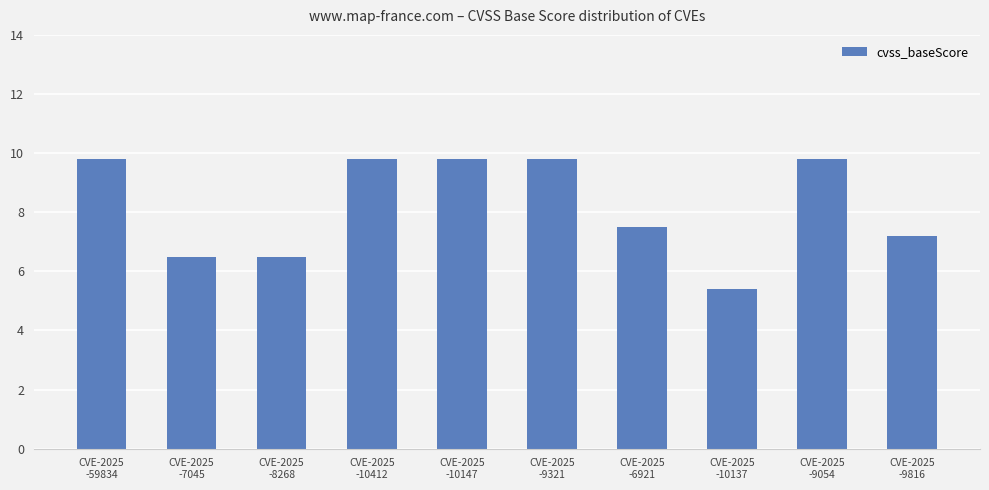

What is the value of the 10th bar from the left?

7.2